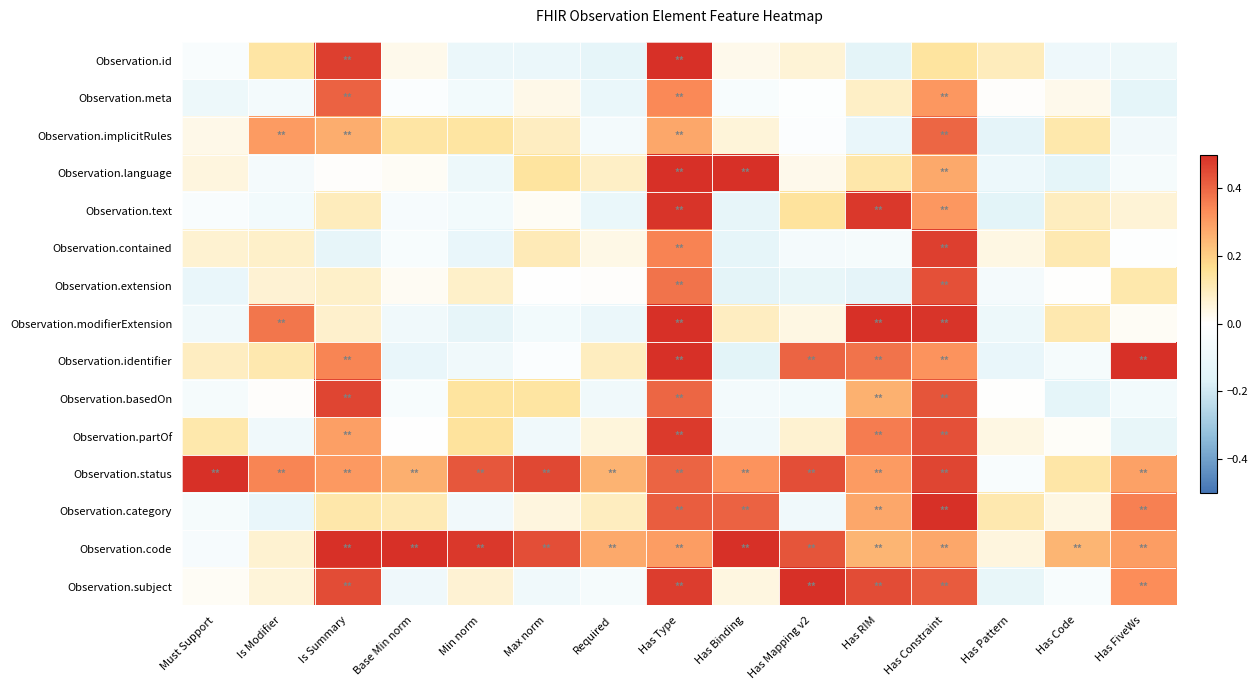

Reading right to left, extract all data points from this chart.

Observation.id: Has FiveWs=-0.1	Has Code=-0.1	Has Pattern=0.1	Has Constraint=0.1	Has RIM=-0.1	Has Mapping v2=0.1	Has Binding=0.0	Has Type=0.5	Required=-0.1	Max norm=-0.1	Min norm=-0.1	Base Min norm=0.0	Is Summary=0.5	Is Modifier=0.1	Must Support=-0.0
Observation.meta: Has FiveWs=-0.1	Has Code=0.0	Has Pattern=0.0	Has Constraint=0.3	Has RIM=0.1	Has Mapping v2=-0.0	Has Binding=-0.0	Has Type=0.3	Required=-0.1	Max norm=0.0	Min norm=-0.1	Base Min norm=-0.0	Is Summary=0.4	Is Modifier=-0.1	Must Support=-0.1
Observation.implicitRules: Has FiveWs=-0.1	Has Code=0.1	Has Pattern=-0.1	Has Constraint=0.4	Has RIM=-0.1	Has Mapping v2=-0.0	Has Binding=0.1	Has Type=0.3	Required=-0.1	Max norm=0.1	Min norm=0.1	Base Min norm=0.1	Is Summary=0.3	Is Modifier=0.3	Must Support=0.0
Observation.language: Has FiveWs=-0.1	Has Code=-0.1	Has Pattern=-0.1	Has Constraint=0.3	Has RIM=0.1	Has Mapping v2=0.0	Has Binding=0.5	Has Type=0.5	Required=0.1	Max norm=0.1	Min norm=-0.1	Base Min norm=0.0	Is Summary=0.0	Is Modifier=-0.1	Must Support=0.0
Observation.text: Has FiveWs=0.1	Has Code=0.1	Has Pattern=-0.1	Has Constraint=0.3	Has RIM=0.5	Has Mapping v2=0.1	Has Binding=-0.1	Has Type=0.5	Required=-0.1	Max norm=0.0	Min norm=-0.1	Base Min norm=-0.0	Is Summary=0.1	Is Modifier=-0.1	Must Support=-0.0
Observation.contained: Has FiveWs=-0.0	Has Code=0.1	Has Pattern=0.0	Has Constraint=0.5	Has RIM=-0.1	Has Mapping v2=-0.1	Has Binding=-0.1	Has Type=0.3	Required=0.0	Max norm=0.1	Min norm=-0.1	Base Min norm=-0.0	Is Summary=-0.1	Is Modifier=0.1	Must Support=0.1
Observation.extension: Has FiveWs=0.1	Has Code=0.0	Has Pattern=-0.1	Has Constraint=0.4	Has RIM=-0.1	Has Mapping v2=-0.1	Has Binding=-0.1	Has Type=0.4	Required=0.0	Max norm=-0.0	Min norm=0.1	Base Min norm=0.0	Is Summary=0.1	Is Modifier=0.1	Must Support=-0.1
Observation.modifierExtension: Has FiveWs=0.0	Has Code=0.1	Has Pattern=-0.1	Has Constraint=0.5	Has RIM=0.5	Has Mapping v2=0.0	Has Binding=0.1	Has Type=0.5	Required=-0.1	Max norm=-0.1	Min norm=-0.1	Base Min norm=-0.1	Is Summary=0.1	Is Modifier=0.4	Must Support=-0.1
Observation.identifier: Has FiveWs=0.5	Has Code=-0.0	Has Pattern=-0.1	Has Constraint=0.3	Has RIM=0.4	Has Mapping v2=0.4	Has Binding=-0.1	Has Type=0.5	Required=0.1	Max norm=-0.0	Min norm=-0.1	Base Min norm=-0.1	Is Summary=0.3	Is Modifier=0.1	Must Support=0.1
Observation.basedOn: Has FiveWs=-0.1	Has Code=-0.1	Has Pattern=0.0	Has Constraint=0.4	Has RIM=0.3	Has Mapping v2=-0.1	Has Binding=-0.1	Has Type=0.4	Required=-0.1	Max norm=0.1	Min norm=0.1	Base Min norm=-0.0	Is Summary=0.5	Is Modifier=0.0	Must Support=-0.1
Observation.partOf: Has FiveWs=-0.1	Has Code=0.0	Has Pattern=0.0	Has Constraint=0.4	Has RIM=0.4	Has Mapping v2=0.1	Has Binding=-0.1	Has Type=0.5	Required=0.1	Max norm=-0.1	Min norm=0.1	Base Min norm=-0.0	Is Summary=0.3	Is Modifier=-0.1	Must Support=0.1
Observation.status: Has FiveWs=0.3	Has Code=0.1	Has Pattern=-0.0	Has Constraint=0.5	Has RIM=0.3	Has Mapping v2=0.4	Has Binding=0.3	Has Type=0.4	Required=0.3	Max norm=0.5	Min norm=0.4	Base Min norm=0.3	Is Summary=0.3	Is Modifier=0.3	Must Support=0.5
Observation.category: Has FiveWs=0.4	Has Code=0.0	Has Pattern=0.1	Has Constraint=0.5	Has RIM=0.3	Has Mapping v2=-0.1	Has Binding=0.4	Has Type=0.4	Required=0.1	Max norm=0.0	Min norm=-0.1	Base Min norm=0.1	Is Summary=0.1	Is Modifier=-0.1	Must Support=-0.0
Observation.code: Has FiveWs=0.3	Has Code=0.3	Has Pattern=0.0	Has Constraint=0.3	Has RIM=0.3	Has Mapping v2=0.4	Has Binding=0.5	Has Type=0.3	Required=0.3	Max norm=0.4	Min norm=0.5	Base Min norm=0.5	Is Summary=0.5	Is Modifier=0.1	Must Support=-0.0
Observation.subject: Has FiveWs=0.3	Has Code=-0.0	Has Pattern=-0.1	Has Constraint=0.4	Has RIM=0.4	Has Mapping v2=0.5	Has Binding=0.0	Has Type=0.5	Required=-0.1	Max norm=-0.1	Min norm=0.1	Base Min norm=-0.1	Is Summary=0.4	Is Modifier=0.1	Must Support=0.0